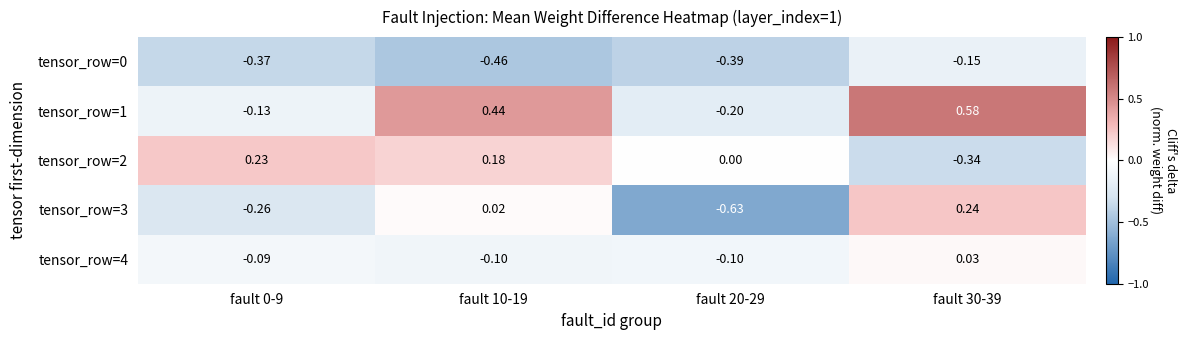

Which series has the largest total across all categories?

tensor_row=1